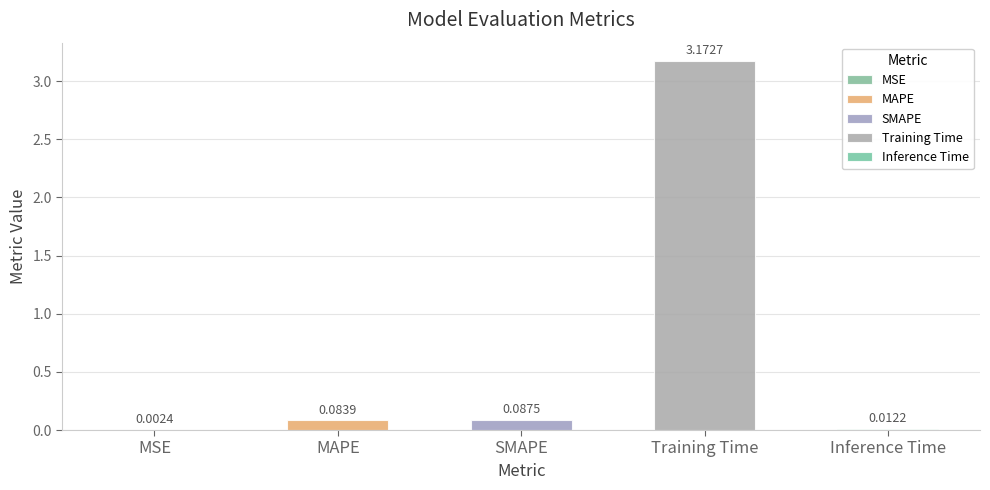

Rank the categories by value from highest to lowest.

Training Time, SMAPE, MAPE, Inference Time, MSE